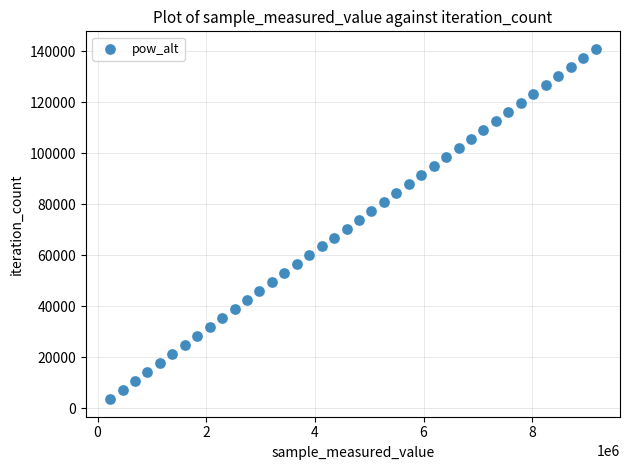

What is the range of X values (max minus min)?

8936800